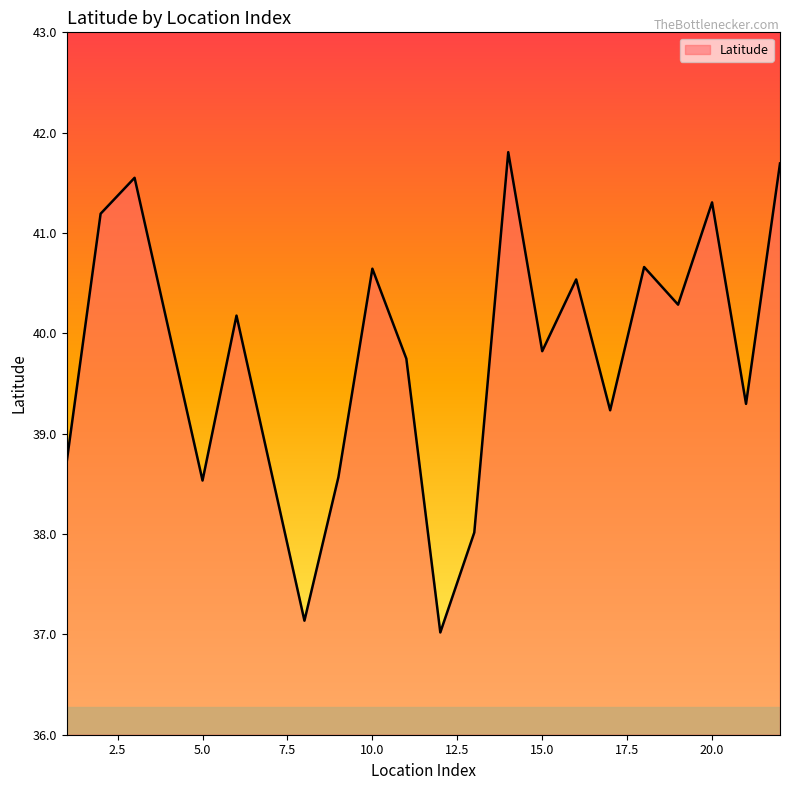

What is the difference between the maximum and minimum values?

4.8